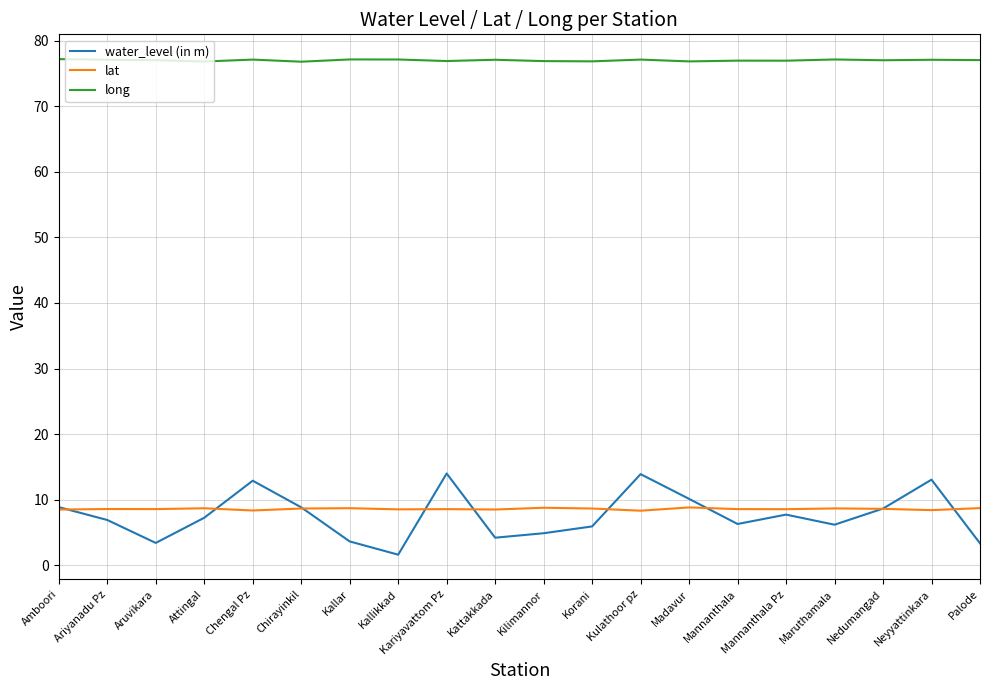

How many distinct data groups are displayed?

3